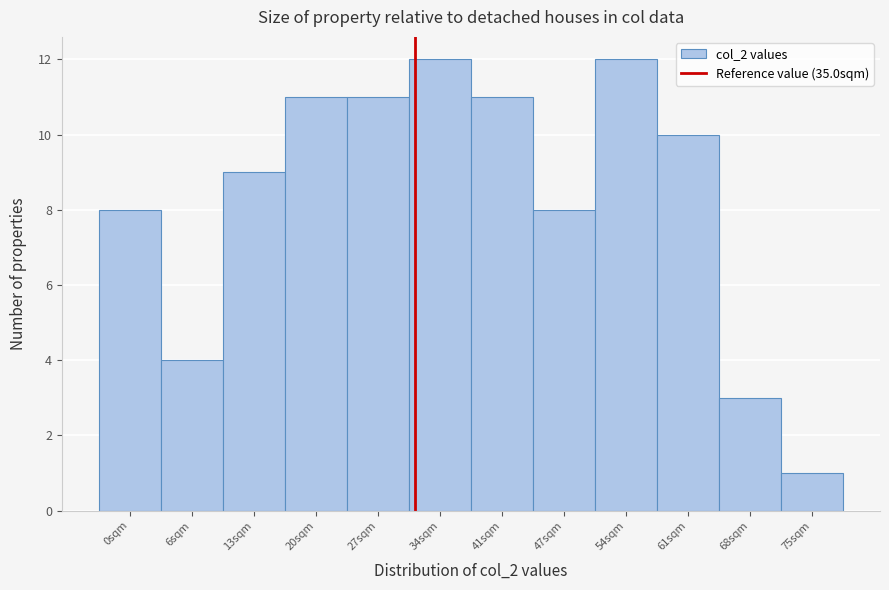

Reading left to right, list all the values displayed in this chart.

0sqm=8	6sqm=4	13sqm=9	20sqm=11	27sqm=11	34sqm=12	41sqm=11	47sqm=8	54sqm=12	61sqm=10	68sqm=3	75sqm=1